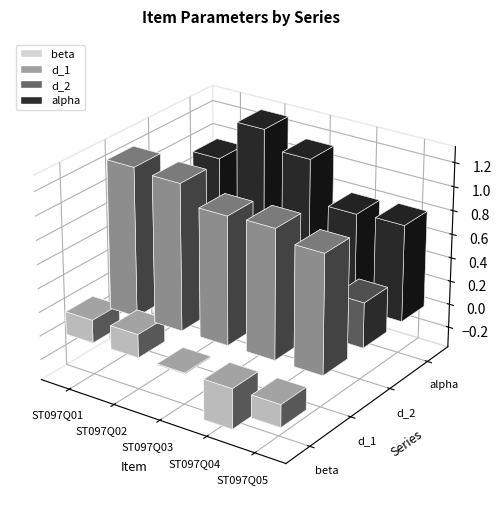

What are all the series names shown in the legend?

beta, d_1, d_2, alpha